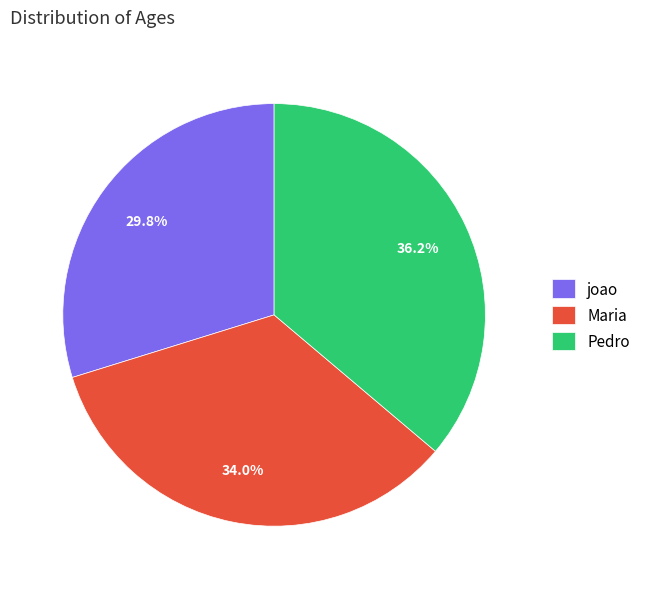

Is it true that Pedro is 36% of the pie?

True